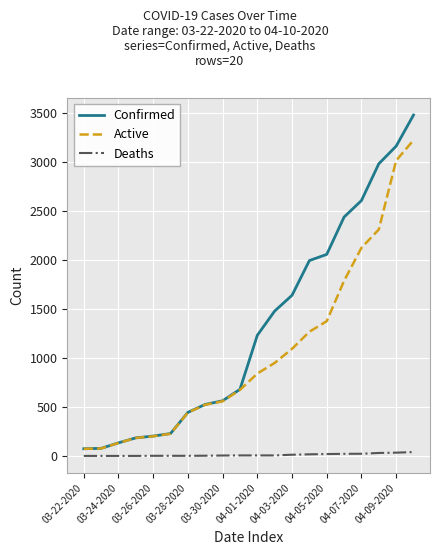

True or false: Active and Deaths cross at least once.

False